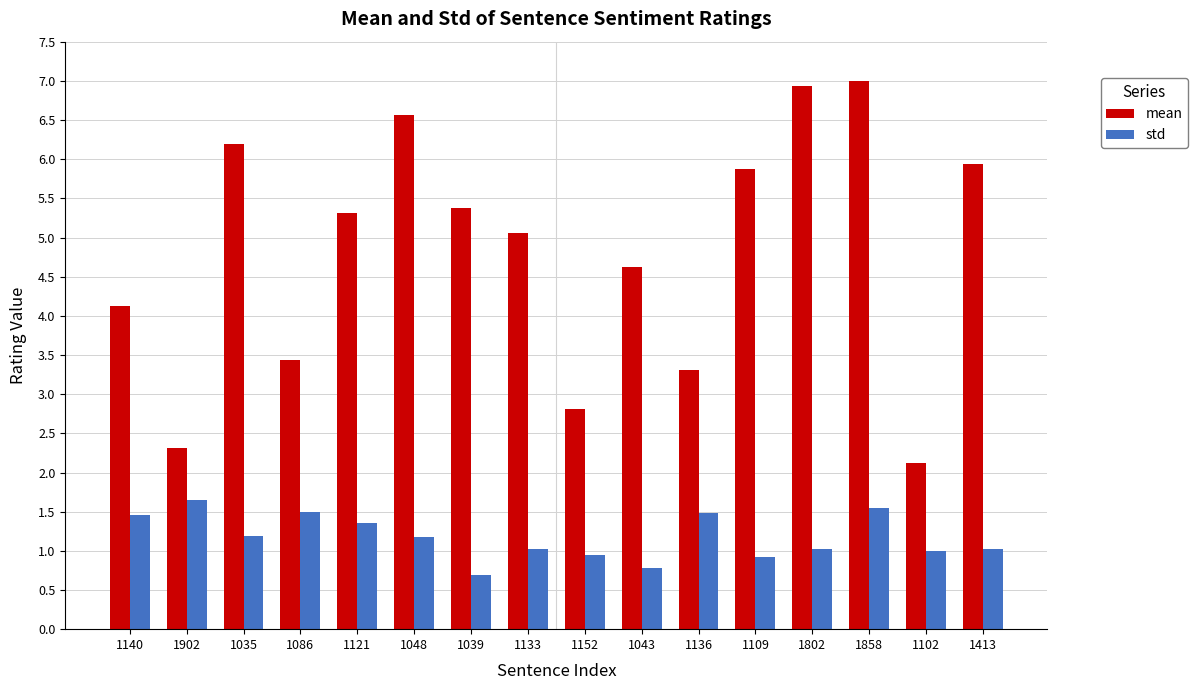

What is the value of the mean bar at the 7th from the left?

5.4